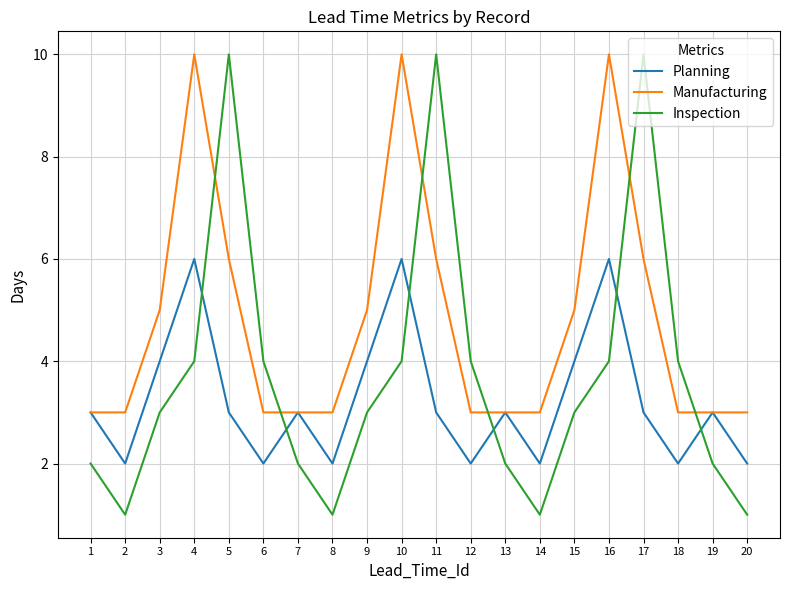

At 15, list the series in order from largest to smallest.

Manufacturing, Planning, Inspection